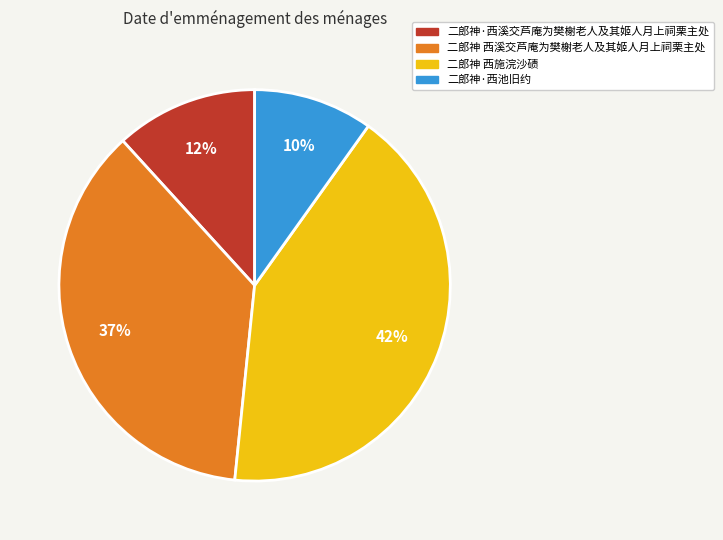

To the nearest percent, what portion does 二郎神·西溪交芦庵为樊榭老人及其姬人月上祠栗主处 represent?

12%